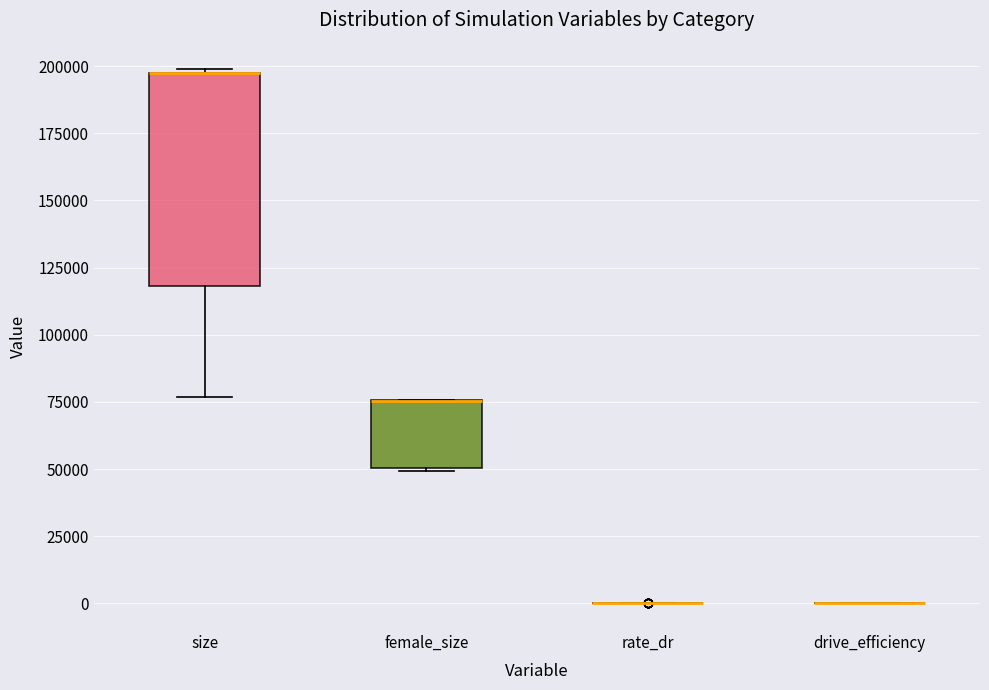

Where is the upper edge of the box for female_size on the y-axis? The values are not printed on the chart, so give them approximately, as read against the axis.

75000